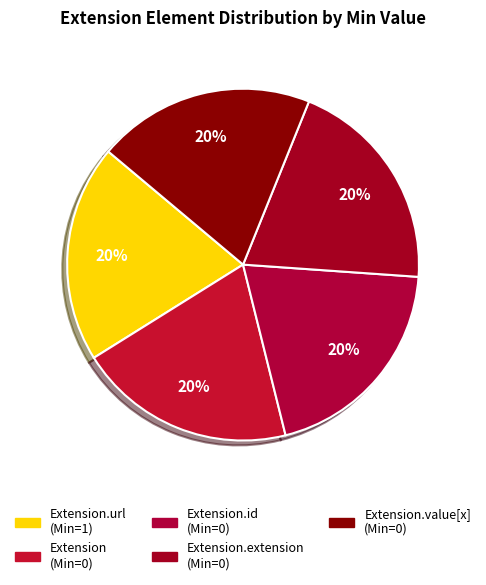

Rank the categories by value from lowest to highest.

Extension, Extension.id, Extension.extension, Extension.value[x], Extension.url